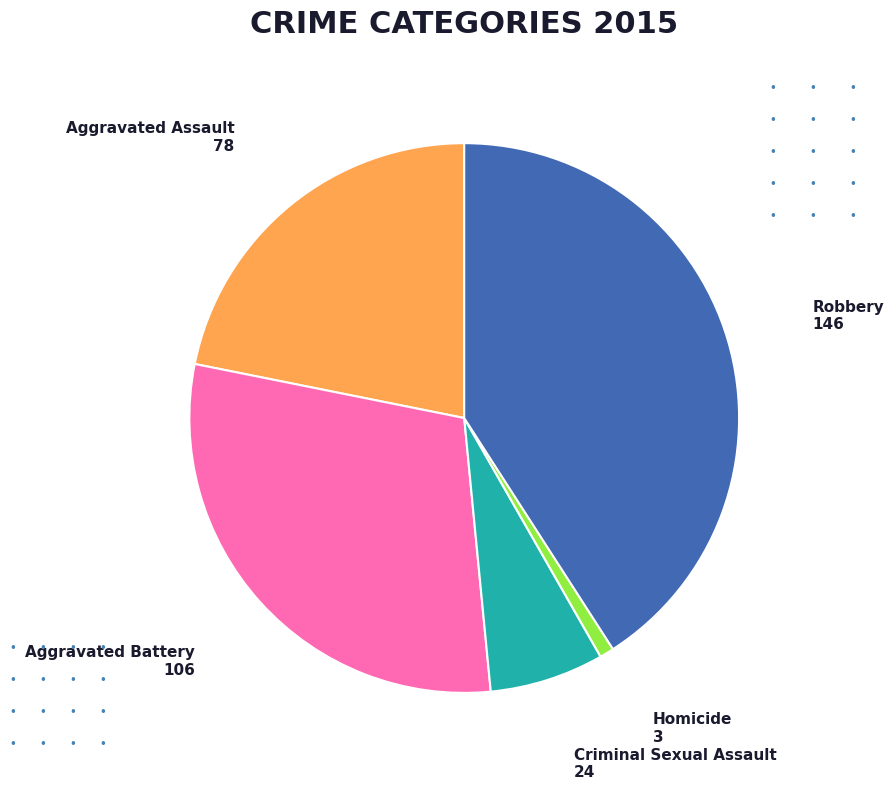

True or false: Robbery accounts for 28% of the total.

False